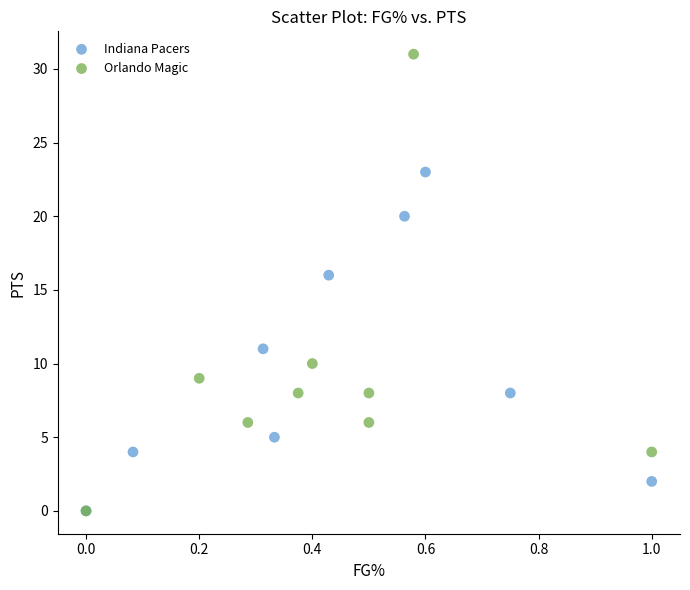

Which series contains the highest Y value?

Orlando Magic